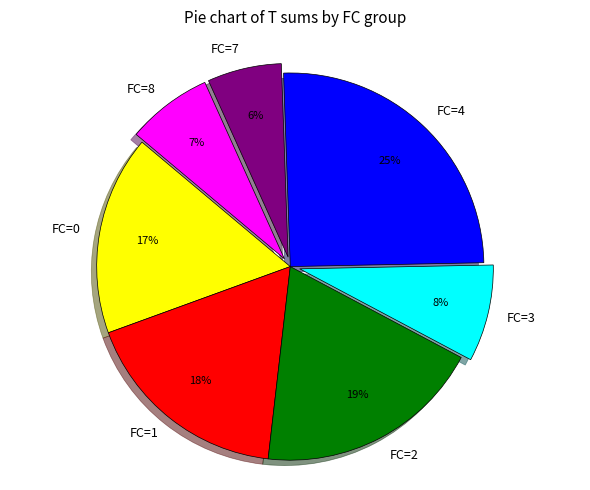

How many segments does this pie chart have?

7